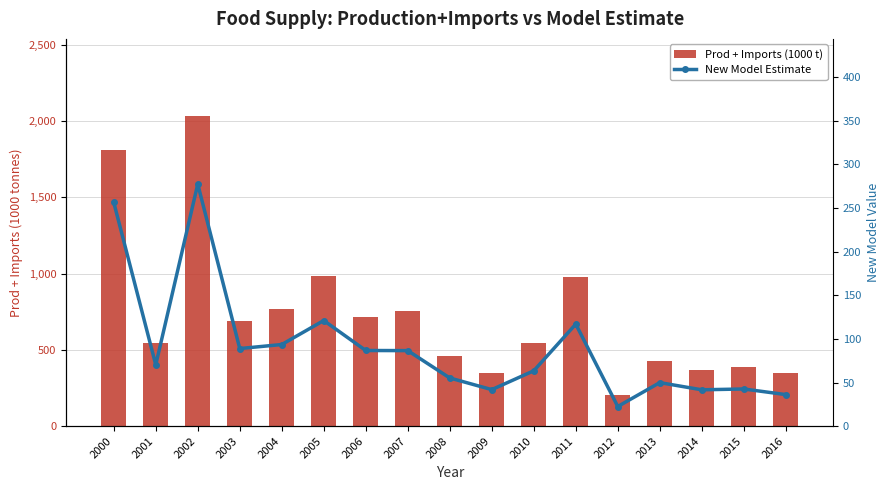

What is the value of the New Model Estimate bar at the 9th from the left?

55.2